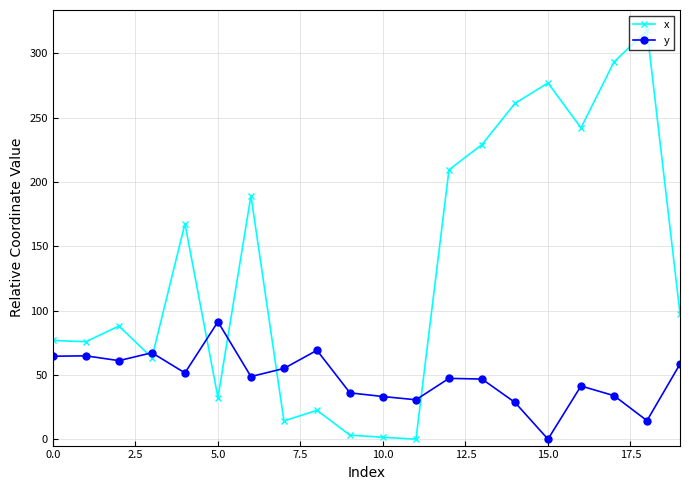

What is the value of the y point at the 8th from the left?

55.0